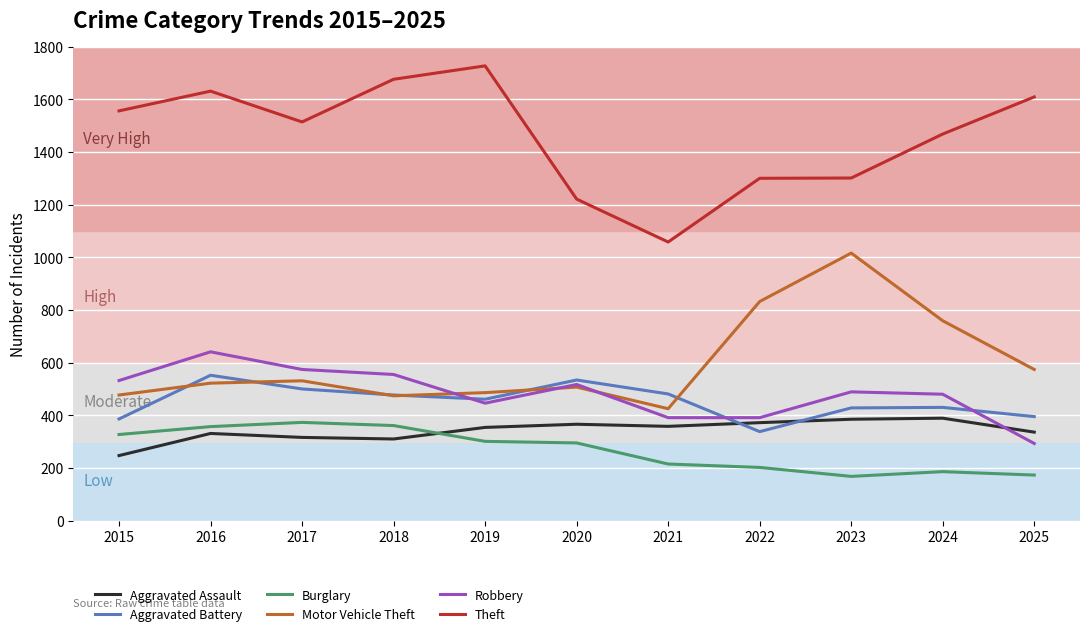

The value of Motor Vehicle Theft at 2022 is 832. True or false?

True